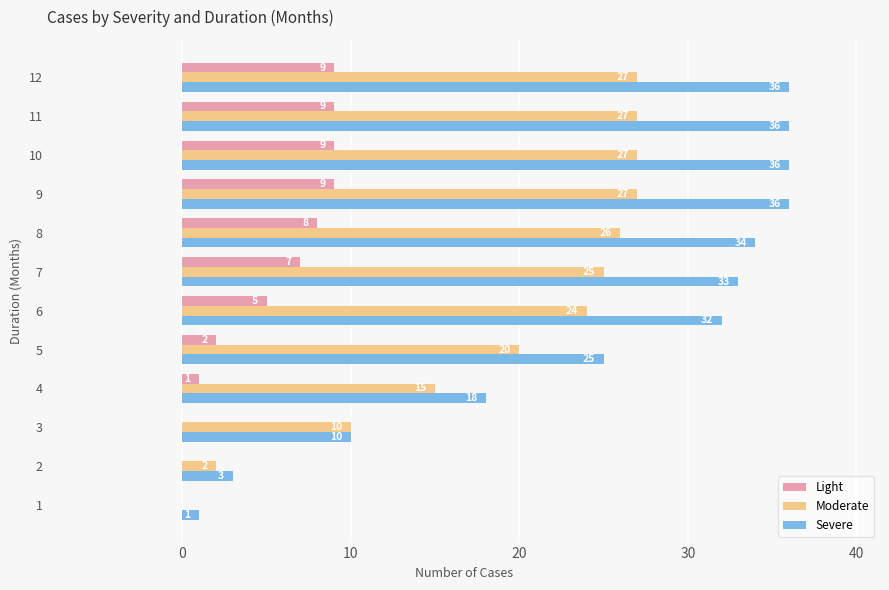

What are all the series names shown in the legend?

Light, Moderate, Severe